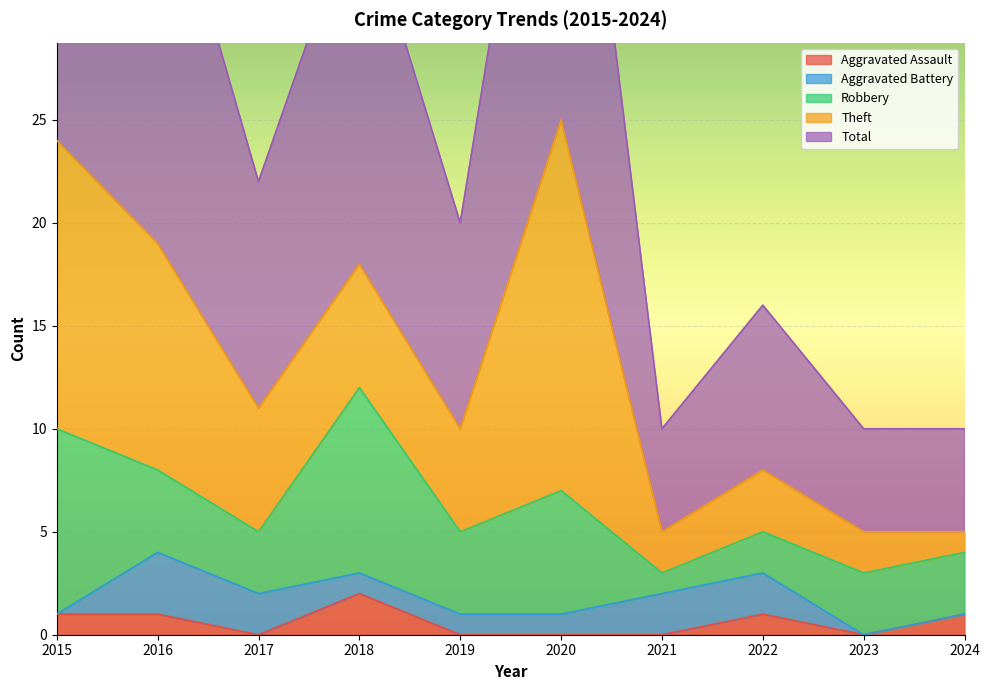

What are all the series names shown in the legend?

Aggravated Assault, Aggravated Battery, Robbery, Theft, Total